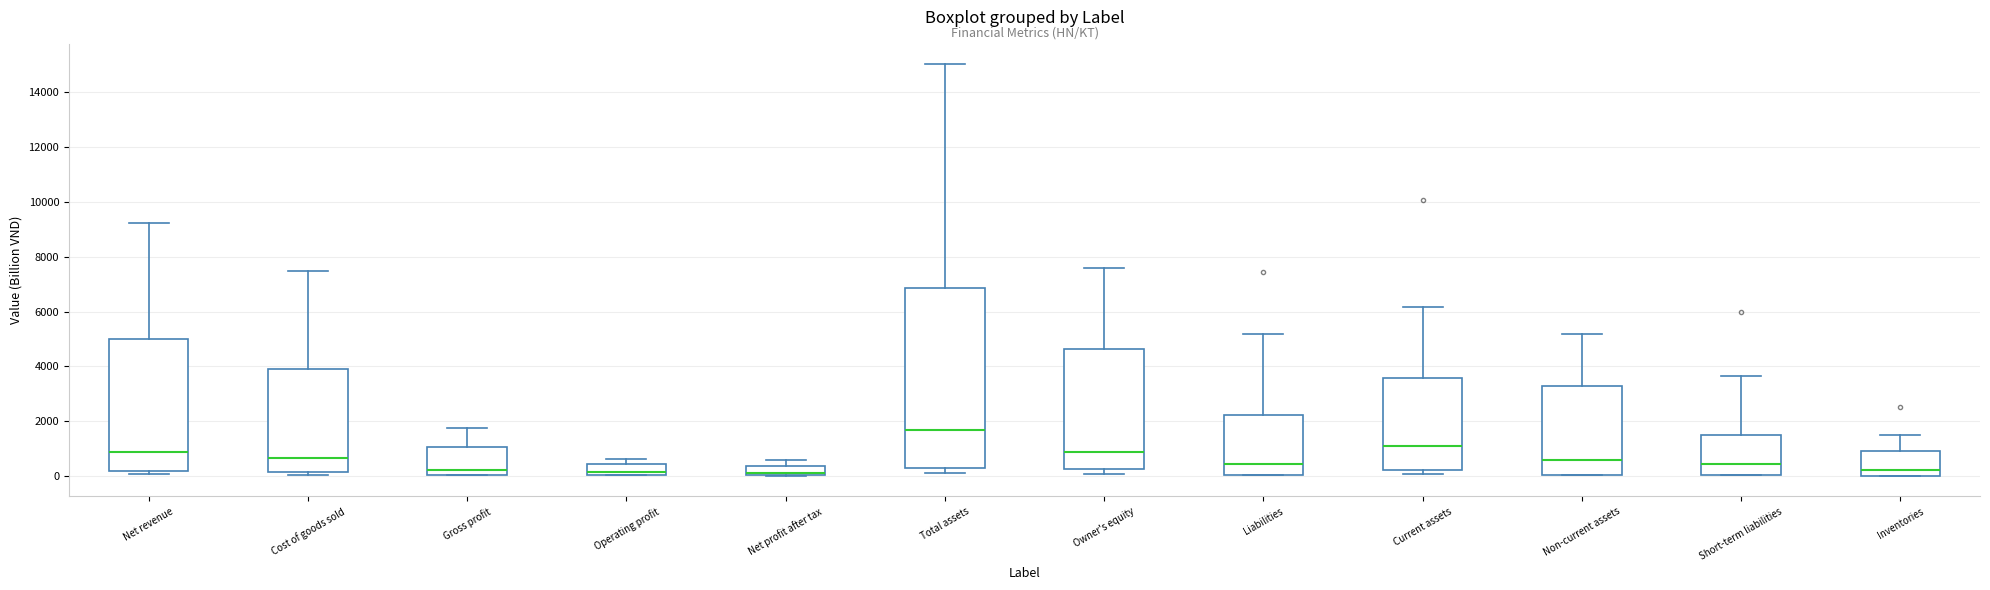

Reading left to right, read every box against the y-axis: the position of its median line, the range the box covers, and the ends of its whiskers. The values are not printed on the chart, so give them approximately, as read against the axis.

Net revenue: median 800, box 200 to 5000, whiskers 0 to 9200
Cost of goods sold: median 600, box 200 to 3800, whiskers 0 to 7400
Gross profit: median 200, box 0 to 1000, whiskers 0 to 1800
Operating profit: median 200, box 0 to 400, whiskers 0 to 600
Net profit after tax: median 200, box 0 to 400, whiskers 0 to 600
Total assets: median 1600, box 200 to 6800, whiskers 0 to 15000
Owner's equity: median 800, box 200 to 4600, whiskers 0 to 7600
Liabilities: median 400, box 0 to 2200, whiskers 0 to 5200
Current assets: median 1000, box 200 to 3600, whiskers 0 to 6200
Non-current assets: median 600, box 0 to 3200, whiskers 0 to 5200
Short-term liabilities: median 400, box 0 to 1400, whiskers 0 to 3600
Inventories: median 200, box 0 to 800, whiskers 0 to 1600